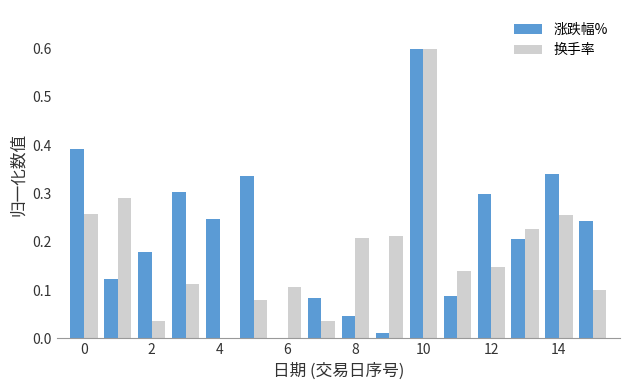

What is the highest value of the 涨跌幅% series?

0.6